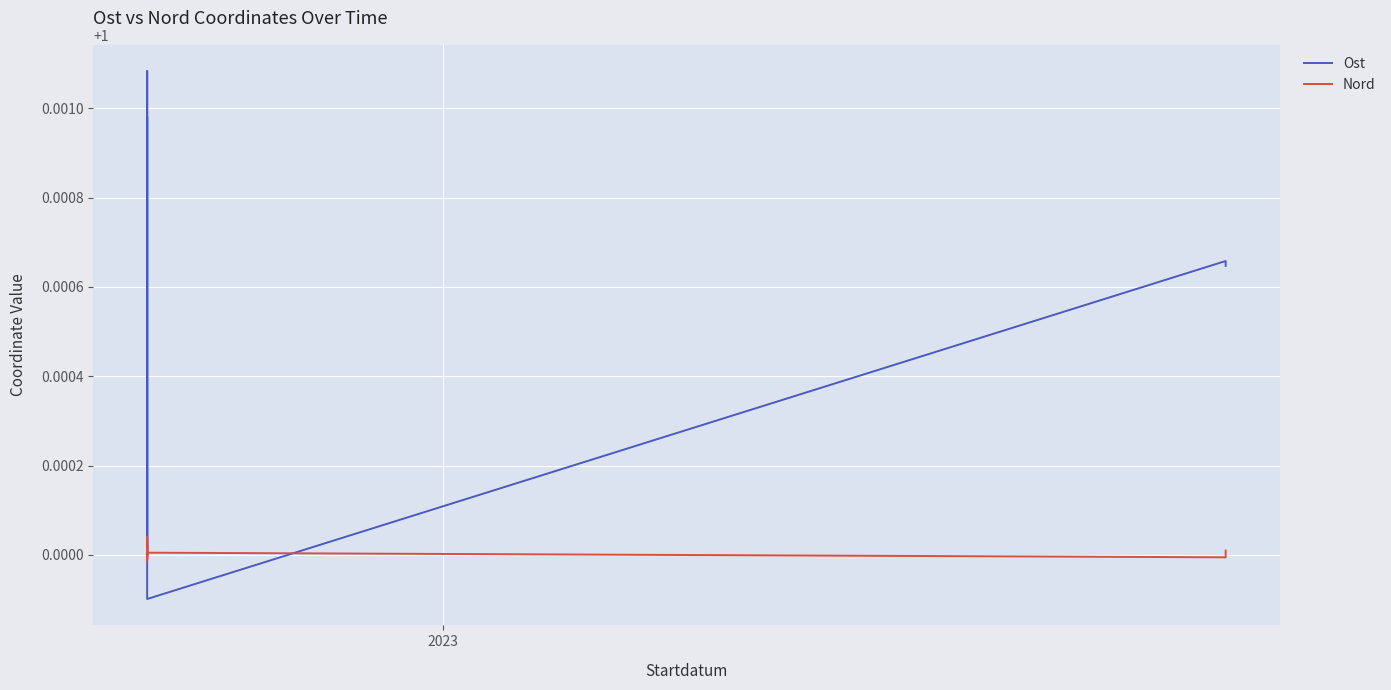

How many intersections are there between Ost and Nord?

2